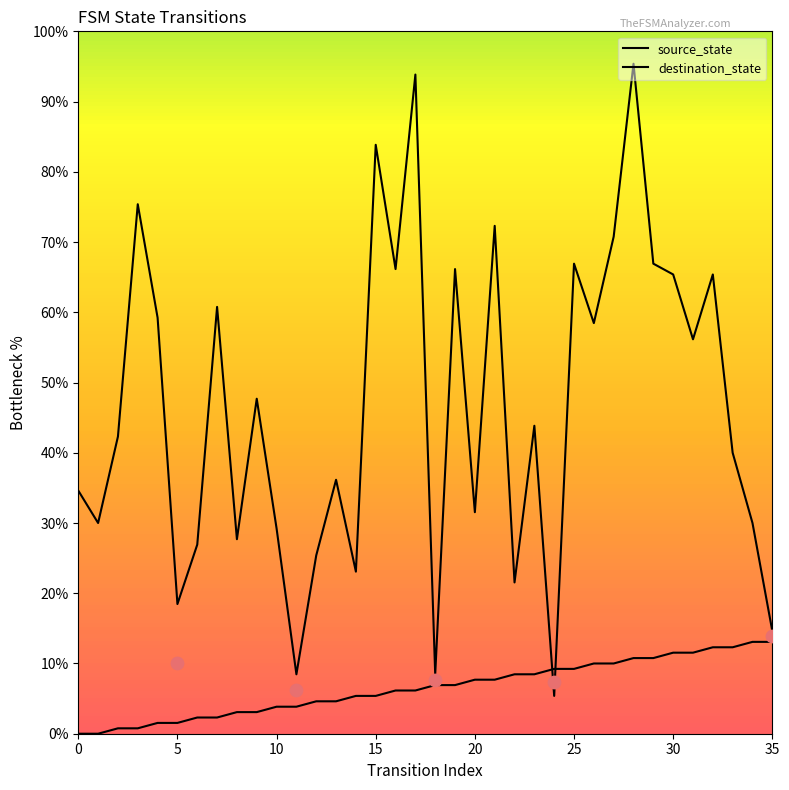

Which series has the largest total across all categories?

destination_state